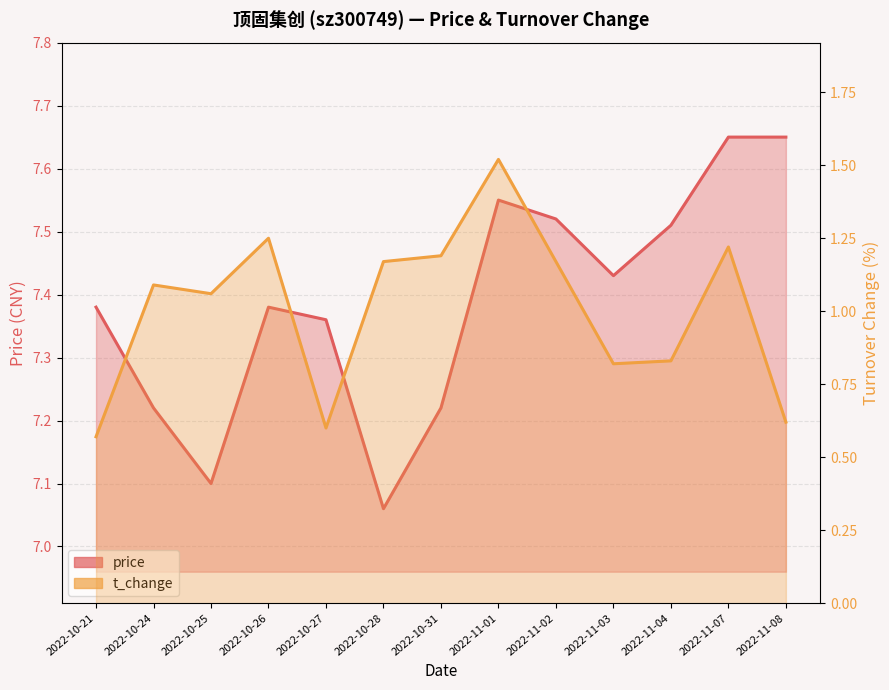

How many values in the t_change series are below 1?

5